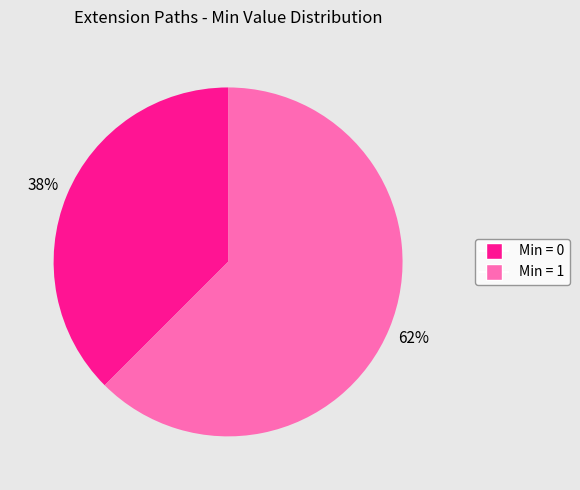

To the nearest percent, what is the average slice percentage?

50%